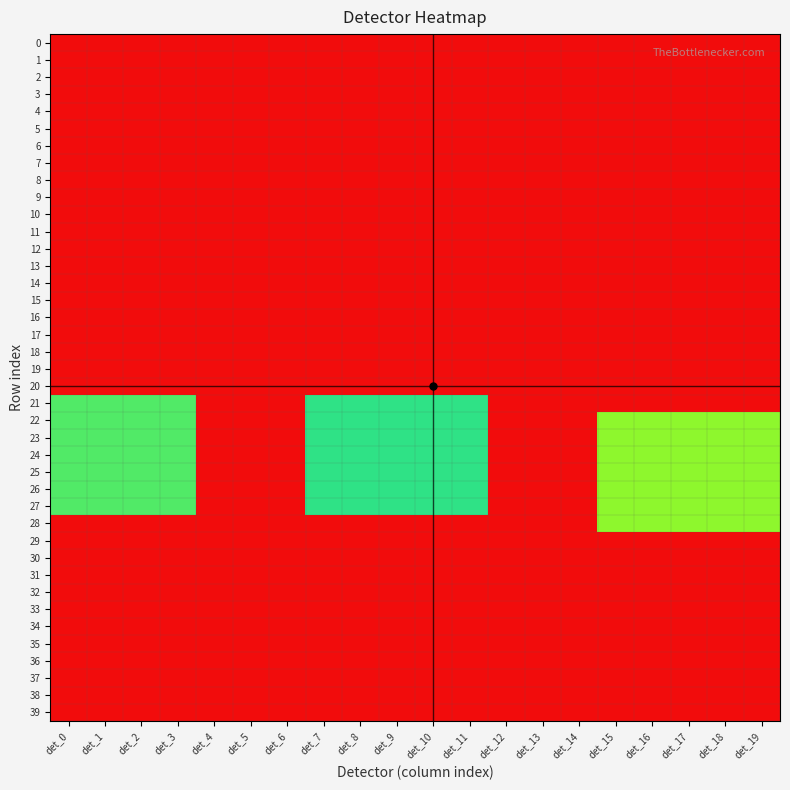

Reading right to left, what are all the values shown in this chart?

0: det_19=0.0	det_18=0.0	det_17=0.0	det_16=0.0	det_15=0.0	det_14=0.0	det_13=0.0	det_12=0.0	det_11=0.0	det_10=0.0	det_9=0.0	det_8=0.0	det_7=0.0	det_6=0.0	det_5=0.0	det_4=0.0	det_3=0.0	det_2=0.0	det_1=0.0	det_0=0.0
1: det_19=0.0	det_18=0.0	det_17=0.0	det_16=0.0	det_15=0.0	det_14=0.0	det_13=0.0	det_12=0.0	det_11=0.0	det_10=0.0	det_9=0.0	det_8=0.0	det_7=0.0	det_6=0.0	det_5=0.0	det_4=0.0	det_3=0.0	det_2=0.0	det_1=0.0	det_0=0.0
2: det_19=0.0	det_18=0.0	det_17=0.0	det_16=0.0	det_15=0.0	det_14=0.0	det_13=0.0	det_12=0.0	det_11=0.0	det_10=0.0	det_9=0.0	det_8=0.0	det_7=0.0	det_6=0.0	det_5=0.0	det_4=0.0	det_3=0.0	det_2=0.0	det_1=0.0	det_0=0.0
3: det_19=0.0	det_18=0.0	det_17=0.0	det_16=0.0	det_15=0.0	det_14=0.0	det_13=0.0	det_12=0.0	det_11=0.0	det_10=0.0	det_9=0.0	det_8=0.0	det_7=0.0	det_6=0.0	det_5=0.0	det_4=0.0	det_3=0.0	det_2=0.0	det_1=0.0	det_0=0.0
4: det_19=0.0	det_18=0.0	det_17=0.0	det_16=0.0	det_15=0.0	det_14=0.0	det_13=0.0	det_12=0.0	det_11=0.0	det_10=0.0	det_9=0.0	det_8=0.0	det_7=0.0	det_6=0.0	det_5=0.0	det_4=0.0	det_3=0.0	det_2=0.0	det_1=0.0	det_0=0.0
5: det_19=0.0	det_18=0.0	det_17=0.0	det_16=0.0	det_15=0.0	det_14=0.0	det_13=0.0	det_12=0.0	det_11=0.0	det_10=0.0	det_9=0.0	det_8=0.0	det_7=0.0	det_6=0.0	det_5=0.0	det_4=0.0	det_3=0.0	det_2=0.0	det_1=0.0	det_0=0.0
6: det_19=0.0	det_18=0.0	det_17=0.0	det_16=0.0	det_15=0.0	det_14=0.0	det_13=0.0	det_12=0.0	det_11=0.0	det_10=0.0	det_9=0.0	det_8=0.0	det_7=0.0	det_6=0.0	det_5=0.0	det_4=0.0	det_3=0.0	det_2=0.0	det_1=0.0	det_0=0.0
7: det_19=0.0	det_18=0.0	det_17=0.0	det_16=0.0	det_15=0.0	det_14=0.0	det_13=0.0	det_12=0.0	det_11=0.0	det_10=0.0	det_9=0.0	det_8=0.0	det_7=0.0	det_6=0.0	det_5=0.0	det_4=0.0	det_3=0.0	det_2=0.0	det_1=0.0	det_0=0.0
8: det_19=0.0	det_18=0.0	det_17=0.0	det_16=0.0	det_15=0.0	det_14=0.0	det_13=0.0	det_12=0.0	det_11=0.0	det_10=0.0	det_9=0.0	det_8=0.0	det_7=0.0	det_6=0.0	det_5=0.0	det_4=0.0	det_3=0.0	det_2=0.0	det_1=0.0	det_0=0.0
9: det_19=0.0	det_18=0.0	det_17=0.0	det_16=0.0	det_15=0.0	det_14=0.0	det_13=0.0	det_12=0.0	det_11=0.0	det_10=0.0	det_9=0.0	det_8=0.0	det_7=0.0	det_6=0.0	det_5=0.0	det_4=0.0	det_3=0.0	det_2=0.0	det_1=0.0	det_0=0.0
10: det_19=0.0	det_18=0.0	det_17=0.0	det_16=0.0	det_15=0.0	det_14=0.0	det_13=0.0	det_12=0.0	det_11=0.0	det_10=0.0	det_9=0.0	det_8=0.0	det_7=0.0	det_6=0.0	det_5=0.0	det_4=0.0	det_3=0.0	det_2=0.0	det_1=0.0	det_0=0.0
11: det_19=0.0	det_18=0.0	det_17=0.0	det_16=0.0	det_15=0.0	det_14=0.0	det_13=0.0	det_12=0.0	det_11=0.0	det_10=0.0	det_9=0.0	det_8=0.0	det_7=0.0	det_6=0.0	det_5=0.0	det_4=0.0	det_3=0.0	det_2=0.0	det_1=0.0	det_0=0.0
12: det_19=0.0	det_18=0.0	det_17=0.0	det_16=0.0	det_15=0.0	det_14=0.0	det_13=0.0	det_12=0.0	det_11=0.0	det_10=0.0	det_9=0.0	det_8=0.0	det_7=0.0	det_6=0.0	det_5=0.0	det_4=0.0	det_3=0.0	det_2=0.0	det_1=0.0	det_0=0.0
13: det_19=0.0	det_18=0.0	det_17=0.0	det_16=0.0	det_15=0.0	det_14=0.0	det_13=0.0	det_12=0.0	det_11=0.0	det_10=0.0	det_9=0.0	det_8=0.0	det_7=0.0	det_6=0.0	det_5=0.0	det_4=0.0	det_3=0.0	det_2=0.0	det_1=0.0	det_0=0.0
14: det_19=0.0	det_18=0.0	det_17=0.0	det_16=0.0	det_15=0.0	det_14=0.0	det_13=0.0	det_12=0.0	det_11=0.0	det_10=0.0	det_9=0.0	det_8=0.0	det_7=0.0	det_6=0.0	det_5=0.0	det_4=0.0	det_3=0.0	det_2=0.0	det_1=0.0	det_0=0.0
15: det_19=0.0	det_18=0.0	det_17=0.0	det_16=0.0	det_15=0.0	det_14=0.0	det_13=0.0	det_12=0.0	det_11=0.0	det_10=0.0	det_9=0.0	det_8=0.0	det_7=0.0	det_6=0.0	det_5=0.0	det_4=0.0	det_3=0.0	det_2=0.0	det_1=0.0	det_0=0.0
16: det_19=0.0	det_18=0.0	det_17=0.0	det_16=0.0	det_15=0.0	det_14=0.0	det_13=0.0	det_12=0.0	det_11=0.0	det_10=0.0	det_9=0.0	det_8=0.0	det_7=0.0	det_6=0.0	det_5=0.0	det_4=0.0	det_3=0.0	det_2=0.0	det_1=0.0	det_0=0.0
17: det_19=0.0	det_18=0.0	det_17=0.0	det_16=0.0	det_15=0.0	det_14=0.0	det_13=0.0	det_12=0.0	det_11=0.0	det_10=0.0	det_9=0.0	det_8=0.0	det_7=0.0	det_6=0.0	det_5=0.0	det_4=0.0	det_3=0.0	det_2=0.0	det_1=0.0	det_0=0.0
18: det_19=0.0	det_18=0.0	det_17=0.0	det_16=0.0	det_15=0.0	det_14=0.0	det_13=0.0	det_12=0.0	det_11=0.0	det_10=0.0	det_9=0.0	det_8=0.0	det_7=0.0	det_6=0.0	det_5=0.0	det_4=0.0	det_3=0.0	det_2=0.0	det_1=0.0	det_0=0.0
19: det_19=0.0	det_18=0.0	det_17=0.0	det_16=0.0	det_15=0.0	det_14=0.0	det_13=0.0	det_12=0.0	det_11=0.0	det_10=0.0	det_9=0.0	det_8=0.0	det_7=0.0	det_6=0.0	det_5=0.0	det_4=0.0	det_3=0.0	det_2=0.0	det_1=0.0	det_0=0.0
20: det_19=0.0	det_18=0.0	det_17=0.0	det_16=0.0	det_15=0.0	det_14=0.0	det_13=0.0	det_12=0.0	det_11=0.0	det_10=0.0	det_9=0.0	det_8=0.0	det_7=0.0	det_6=0.0	det_5=0.0	det_4=0.0	det_3=0.0	det_2=0.0	det_1=0.0	det_0=0.0
21: det_19=0.0	det_18=0.0	det_17=0.0	det_16=0.0	det_15=0.0	det_14=0.0	det_13=0.0	det_12=0.0	det_11=2.4	det_10=2.4	det_9=2.4	det_8=2.4	det_7=2.4	det_6=0.0	det_5=0.0	det_4=0.0	det_3=2.0	det_2=2.0	det_1=2.0	det_0=2.0
22: det_19=1.8	det_18=1.8	det_17=1.8	det_16=1.8	det_15=1.8	det_14=0.0	det_13=0.0	det_12=0.0	det_11=2.4	det_10=2.4	det_9=2.4	det_8=2.4	det_7=2.4	det_6=0.0	det_5=0.0	det_4=0.0	det_3=2.0	det_2=2.0	det_1=2.0	det_0=2.0
23: det_19=1.8	det_18=1.8	det_17=1.8	det_16=1.8	det_15=1.8	det_14=0.0	det_13=0.0	det_12=0.0	det_11=2.4	det_10=2.4	det_9=2.4	det_8=2.4	det_7=2.4	det_6=0.0	det_5=0.0	det_4=0.0	det_3=2.0	det_2=2.0	det_1=2.0	det_0=2.0
24: det_19=1.8	det_18=1.8	det_17=1.8	det_16=1.8	det_15=1.8	det_14=0.0	det_13=0.0	det_12=0.0	det_11=2.4	det_10=2.4	det_9=2.4	det_8=2.4	det_7=2.4	det_6=0.0	det_5=0.0	det_4=0.0	det_3=2.0	det_2=2.0	det_1=2.0	det_0=2.0
25: det_19=1.8	det_18=1.8	det_17=1.8	det_16=1.8	det_15=1.8	det_14=0.0	det_13=0.0	det_12=0.0	det_11=2.4	det_10=2.4	det_9=2.4	det_8=2.4	det_7=2.4	det_6=0.0	det_5=0.0	det_4=0.0	det_3=2.0	det_2=2.0	det_1=2.0	det_0=2.0
26: det_19=1.8	det_18=1.8	det_17=1.8	det_16=1.8	det_15=1.8	det_14=0.0	det_13=0.0	det_12=0.0	det_11=2.4	det_10=2.4	det_9=2.4	det_8=2.4	det_7=2.4	det_6=0.0	det_5=0.0	det_4=0.0	det_3=2.0	det_2=2.0	det_1=2.0	det_0=2.0
27: det_19=1.8	det_18=1.8	det_17=1.8	det_16=1.8	det_15=1.8	det_14=0.0	det_13=0.0	det_12=0.0	det_11=2.4	det_10=2.4	det_9=2.4	det_8=2.4	det_7=2.4	det_6=0.0	det_5=0.0	det_4=0.0	det_3=2.0	det_2=2.0	det_1=2.0	det_0=2.0
28: det_19=1.8	det_18=1.8	det_17=1.8	det_16=1.8	det_15=1.8	det_14=0.0	det_13=0.0	det_12=0.0	det_11=0.0	det_10=0.0	det_9=0.0	det_8=0.0	det_7=0.0	det_6=0.0	det_5=0.0	det_4=0.0	det_3=0.0	det_2=0.0	det_1=0.0	det_0=0.0
29: det_19=0.0	det_18=0.0	det_17=0.0	det_16=0.0	det_15=0.0	det_14=0.0	det_13=0.0	det_12=0.0	det_11=0.0	det_10=0.0	det_9=0.0	det_8=0.0	det_7=0.0	det_6=0.0	det_5=0.0	det_4=0.0	det_3=0.0	det_2=0.0	det_1=0.0	det_0=0.0
30: det_19=0.0	det_18=0.0	det_17=0.0	det_16=0.0	det_15=0.0	det_14=0.0	det_13=0.0	det_12=0.0	det_11=0.0	det_10=0.0	det_9=0.0	det_8=0.0	det_7=0.0	det_6=0.0	det_5=0.0	det_4=0.0	det_3=0.0	det_2=0.0	det_1=0.0	det_0=0.0
31: det_19=0.0	det_18=0.0	det_17=0.0	det_16=0.0	det_15=0.0	det_14=0.0	det_13=0.0	det_12=0.0	det_11=0.0	det_10=0.0	det_9=0.0	det_8=0.0	det_7=0.0	det_6=0.0	det_5=0.0	det_4=0.0	det_3=0.0	det_2=0.0	det_1=0.0	det_0=0.0
32: det_19=0.0	det_18=0.0	det_17=0.0	det_16=0.0	det_15=0.0	det_14=0.0	det_13=0.0	det_12=0.0	det_11=0.0	det_10=0.0	det_9=0.0	det_8=0.0	det_7=0.0	det_6=0.0	det_5=0.0	det_4=0.0	det_3=0.0	det_2=0.0	det_1=0.0	det_0=0.0
33: det_19=0.0	det_18=0.0	det_17=0.0	det_16=0.0	det_15=0.0	det_14=0.0	det_13=0.0	det_12=0.0	det_11=0.0	det_10=0.0	det_9=0.0	det_8=0.0	det_7=0.0	det_6=0.0	det_5=0.0	det_4=0.0	det_3=0.0	det_2=0.0	det_1=0.0	det_0=0.0
34: det_19=0.0	det_18=0.0	det_17=0.0	det_16=0.0	det_15=0.0	det_14=0.0	det_13=0.0	det_12=0.0	det_11=0.0	det_10=0.0	det_9=0.0	det_8=0.0	det_7=0.0	det_6=0.0	det_5=0.0	det_4=0.0	det_3=0.0	det_2=0.0	det_1=0.0	det_0=0.0
35: det_19=0.0	det_18=0.0	det_17=0.0	det_16=0.0	det_15=0.0	det_14=0.0	det_13=0.0	det_12=0.0	det_11=0.0	det_10=0.0	det_9=0.0	det_8=0.0	det_7=0.0	det_6=0.0	det_5=0.0	det_4=0.0	det_3=0.0	det_2=0.0	det_1=0.0	det_0=0.0
36: det_19=0.0	det_18=0.0	det_17=0.0	det_16=0.0	det_15=0.0	det_14=0.0	det_13=0.0	det_12=0.0	det_11=0.0	det_10=0.0	det_9=0.0	det_8=0.0	det_7=0.0	det_6=0.0	det_5=0.0	det_4=0.0	det_3=0.0	det_2=0.0	det_1=0.0	det_0=0.0
37: det_19=0.0	det_18=0.0	det_17=0.0	det_16=0.0	det_15=0.0	det_14=0.0	det_13=0.0	det_12=0.0	det_11=0.0	det_10=0.0	det_9=0.0	det_8=0.0	det_7=0.0	det_6=0.0	det_5=0.0	det_4=0.0	det_3=0.0	det_2=0.0	det_1=0.0	det_0=0.0
38: det_19=0.0	det_18=0.0	det_17=0.0	det_16=0.0	det_15=0.0	det_14=0.0	det_13=0.0	det_12=0.0	det_11=0.0	det_10=0.0	det_9=0.0	det_8=0.0	det_7=0.0	det_6=0.0	det_5=0.0	det_4=0.0	det_3=0.0	det_2=0.0	det_1=0.0	det_0=0.0
39: det_19=0.0	det_18=0.0	det_17=0.0	det_16=0.0	det_15=0.0	det_14=0.0	det_13=0.0	det_12=0.0	det_11=0.0	det_10=0.0	det_9=0.0	det_8=0.0	det_7=0.0	det_6=0.0	det_5=0.0	det_4=0.0	det_3=0.0	det_2=0.0	det_1=0.0	det_0=0.0